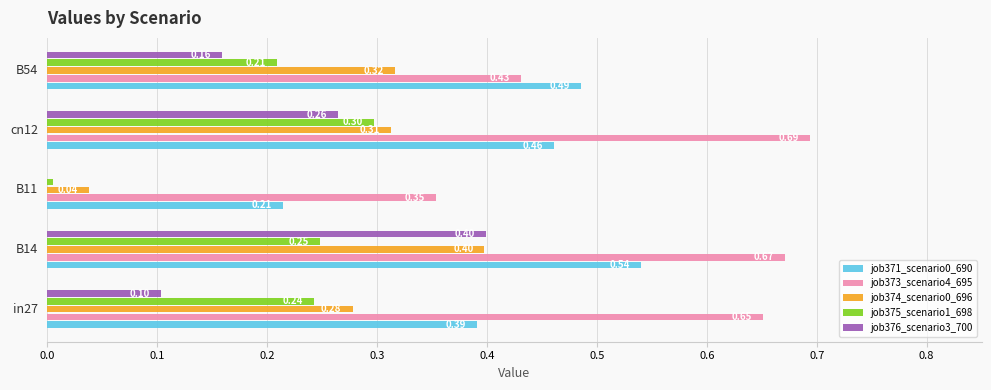

Count the number of data series in this chart.

5